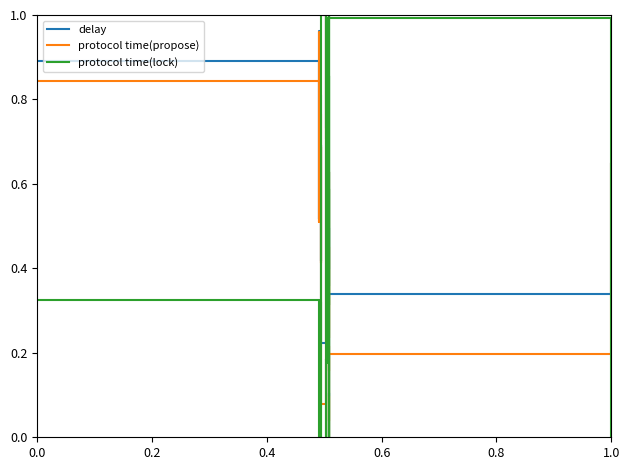

Which series has the widest spread of values?

delay